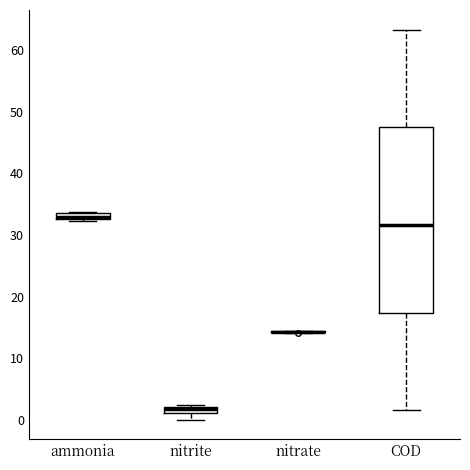

Comparing the boxes themselves (not the whiskers), which one is the tallest?

COD